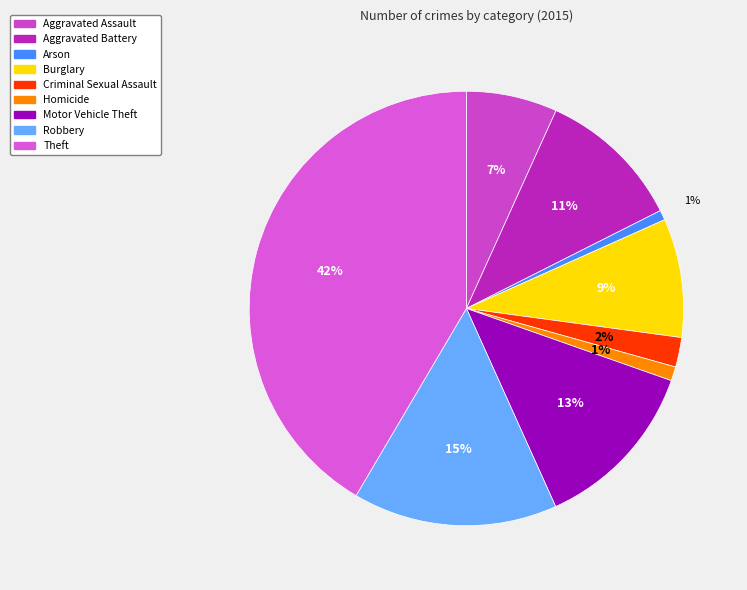

To the nearest percent, what portion does Motor Vehicle Theft represent?

13%